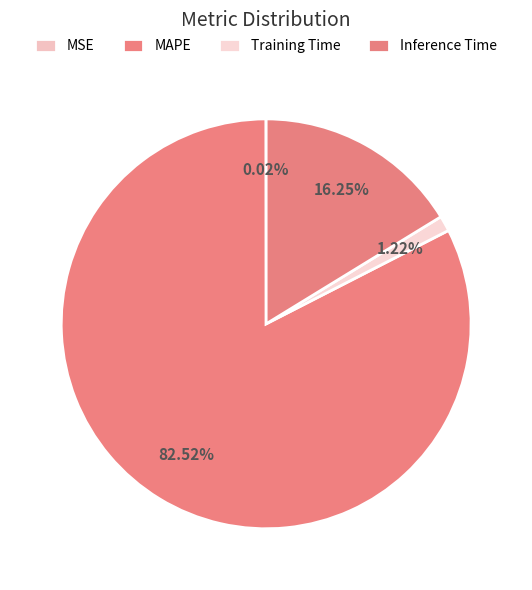

Which has a higher value, MSE or Training Time?

Training Time